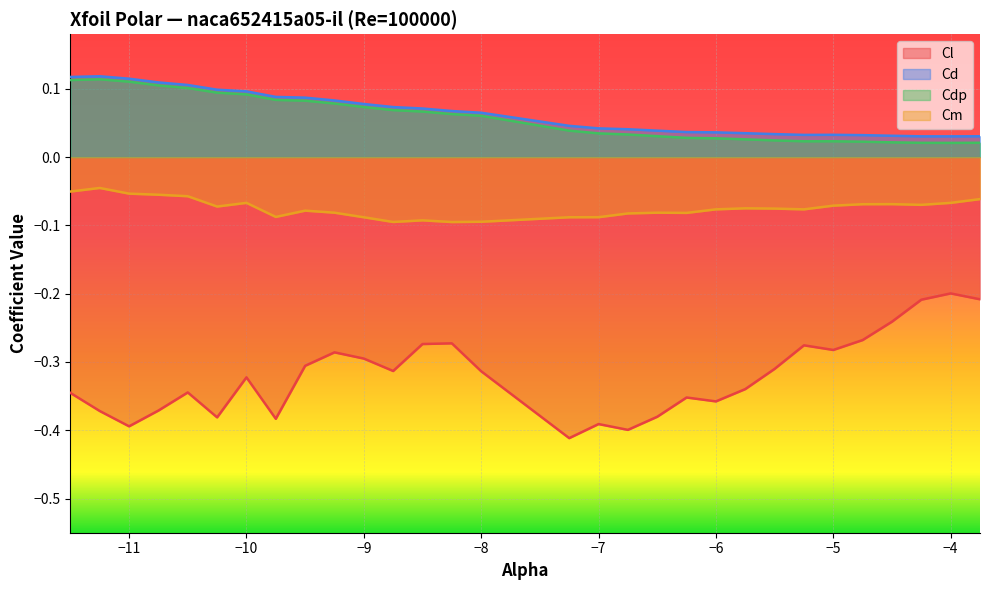

At how many categories does at least one series exceed 0?

30